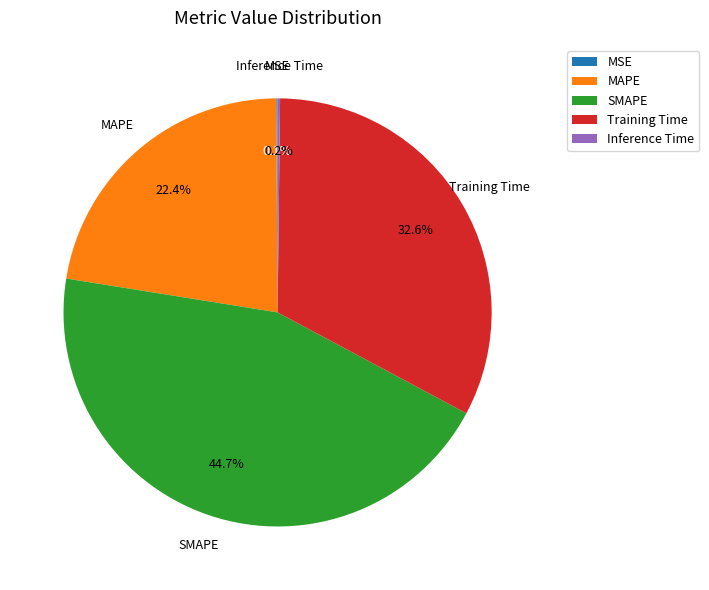

To the nearest percent, what portion does Training Time represent?

33%